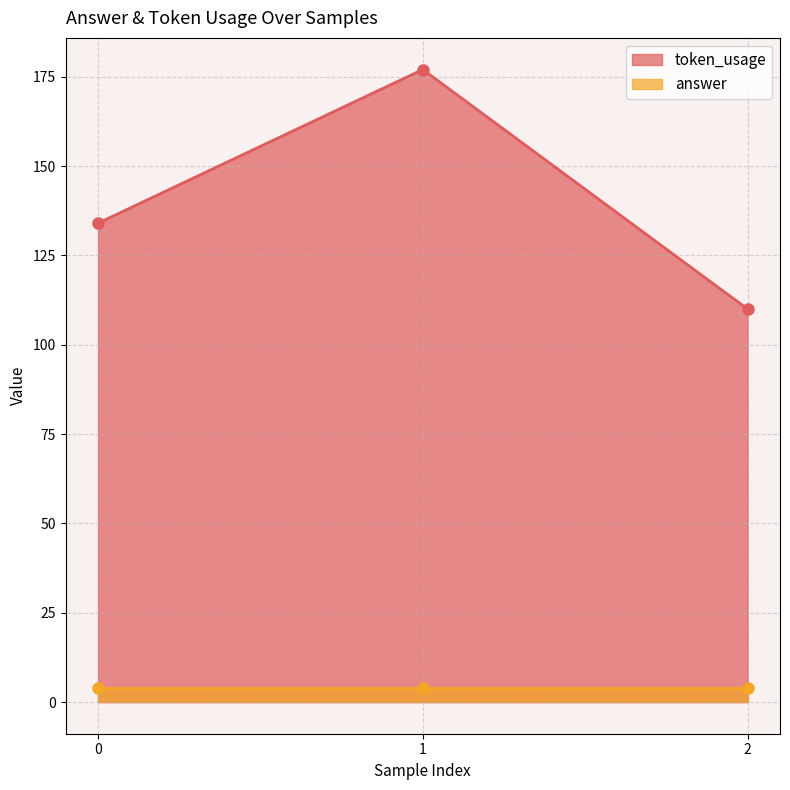

The chart shows a value of 110 at 2. True or false?

True